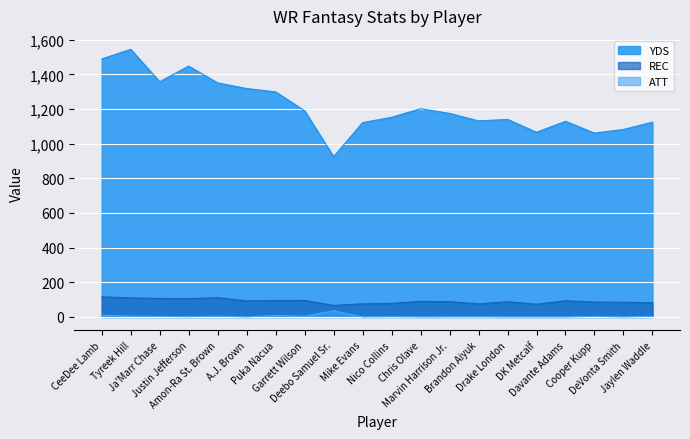

Which series has the largest range (max minus min)?

YDS